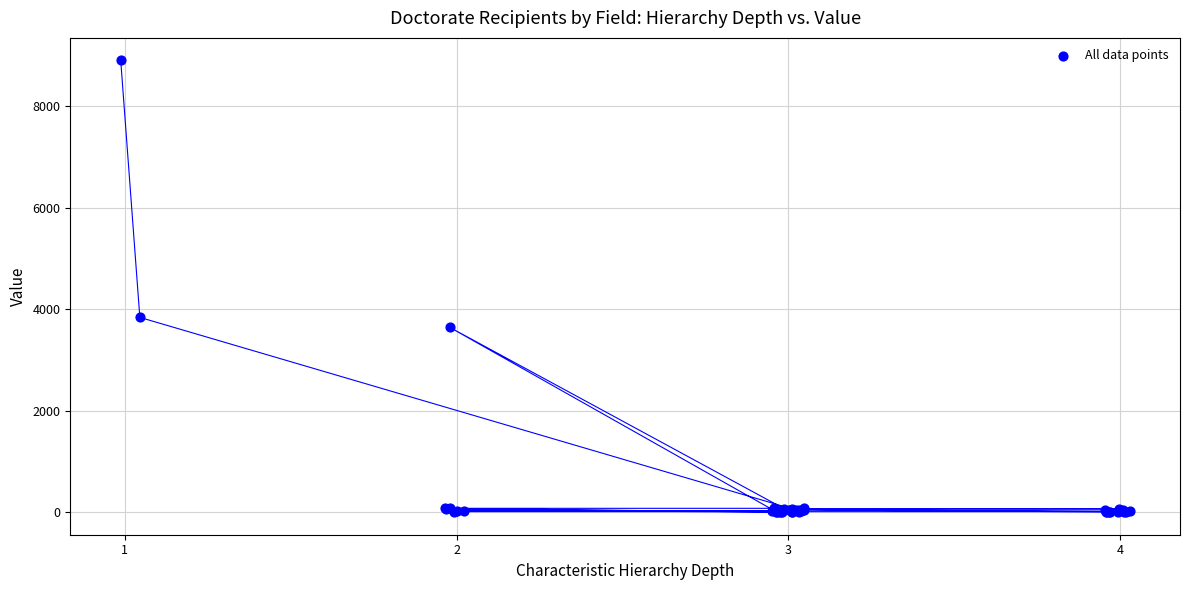

What Y value in the scatter plot is closest to 4449?

3837.0